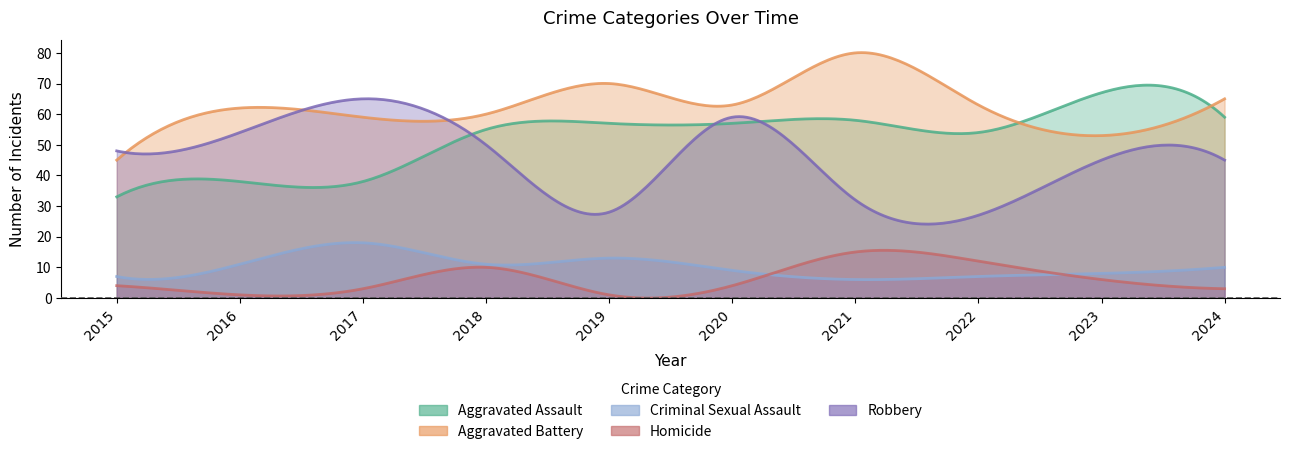

How many values in the Homicide series exceed 4?

4